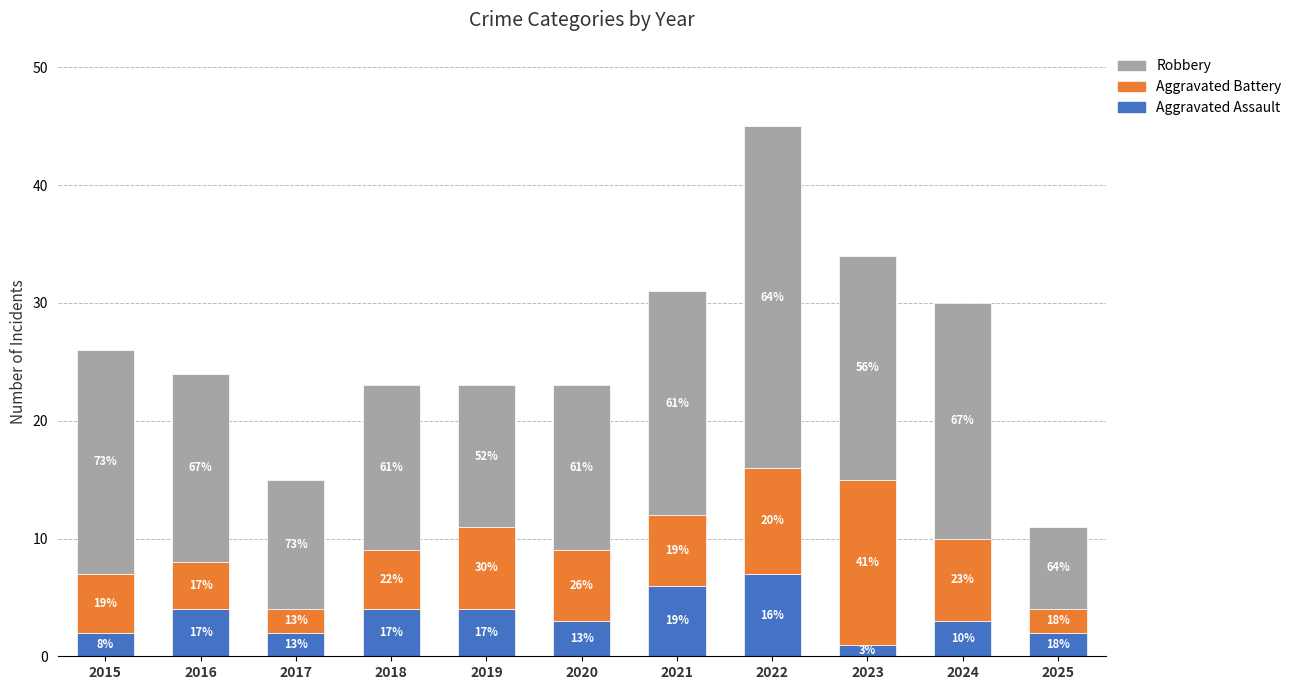

What is the value of the Robbery bar at the 9th from the left?

19